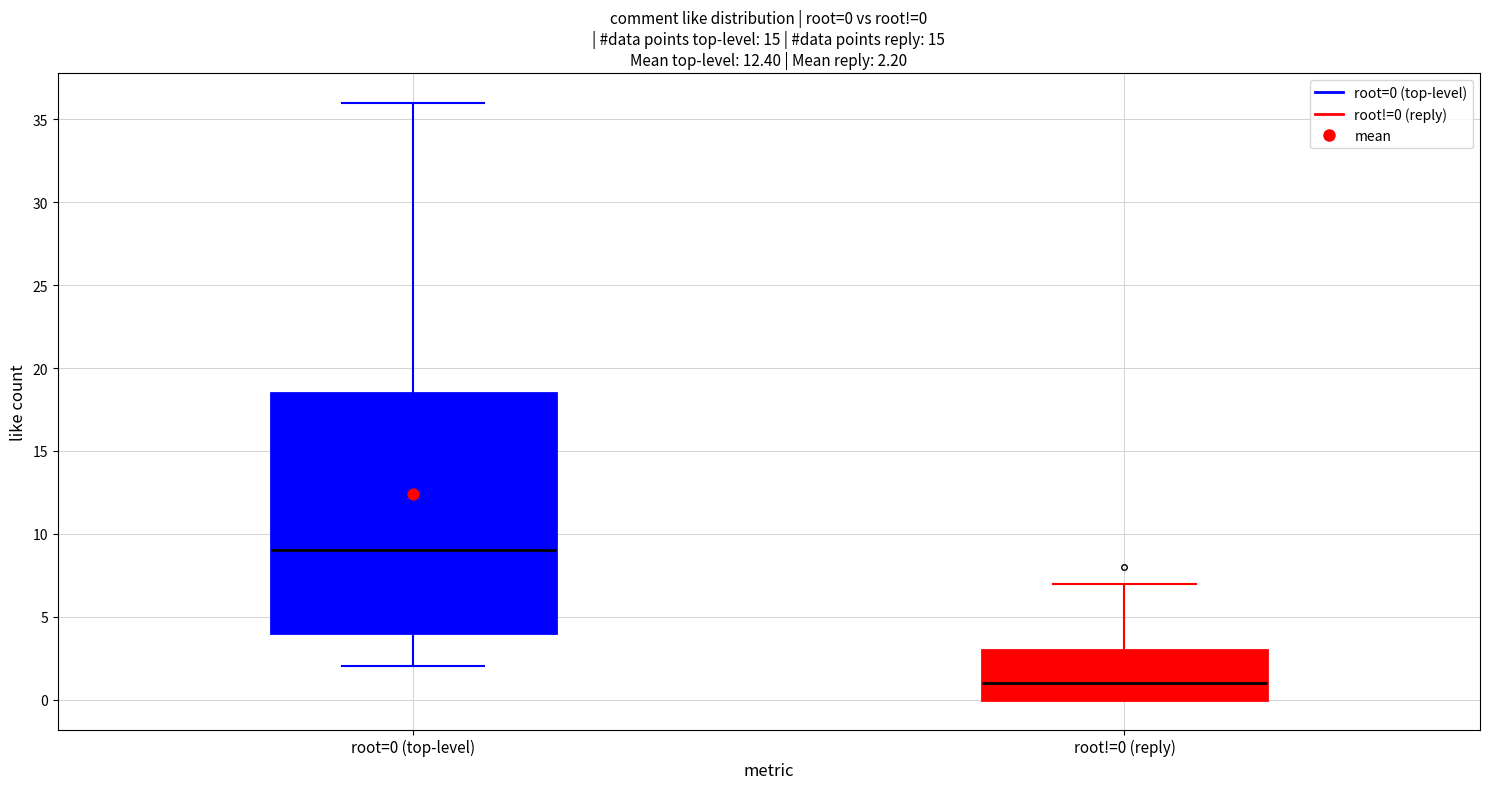

Comparing the boxes themselves (not the whiskers), which one is the tallest?

root=0 (top-level)